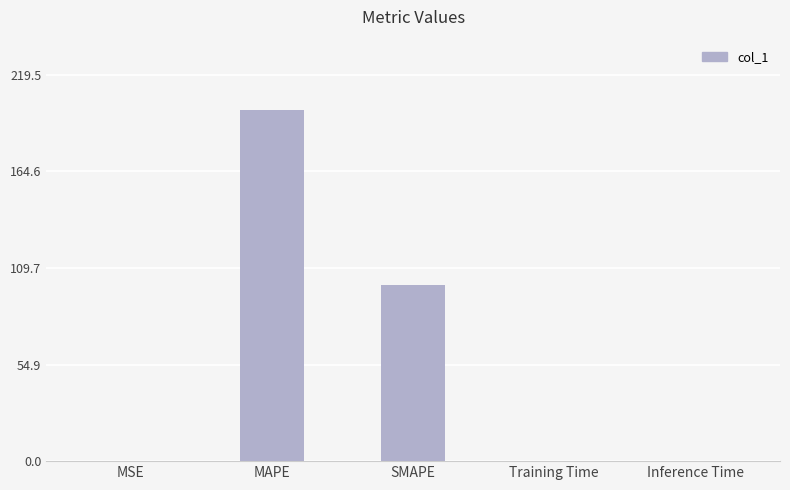

What is the sum of all values?

299.6